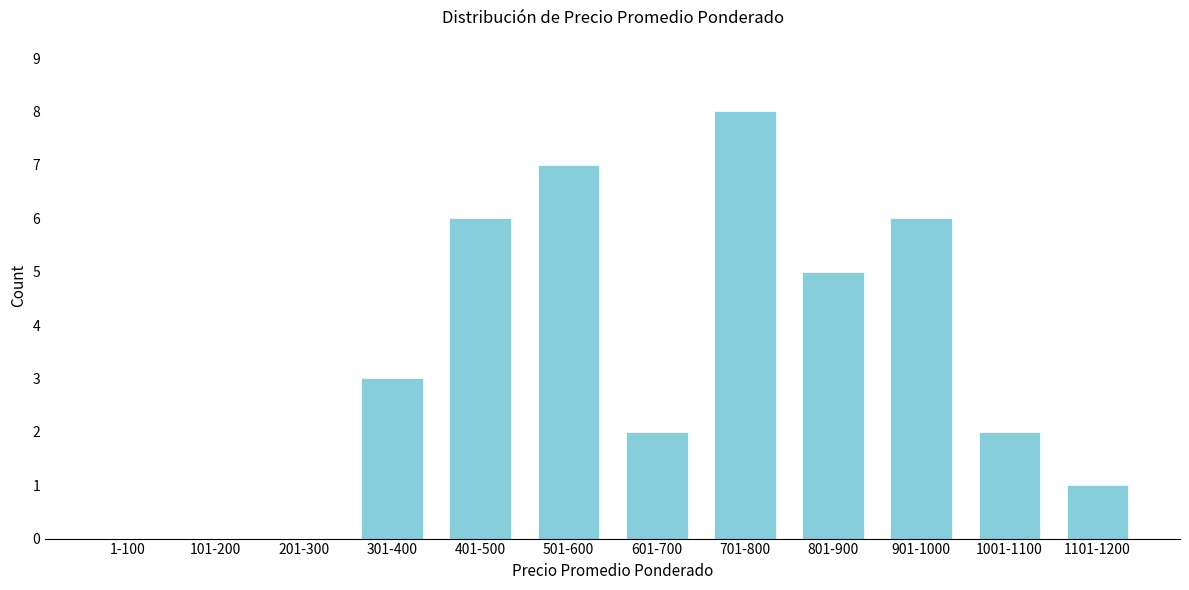

Reading right to left, what are all the values shown in this chart?

1101-1200=1	1001-1100=2	901-1000=6	801-900=5	701-800=8	601-700=2	501-600=7	401-500=6	301-400=3	201-300=0	101-200=0	1-100=0